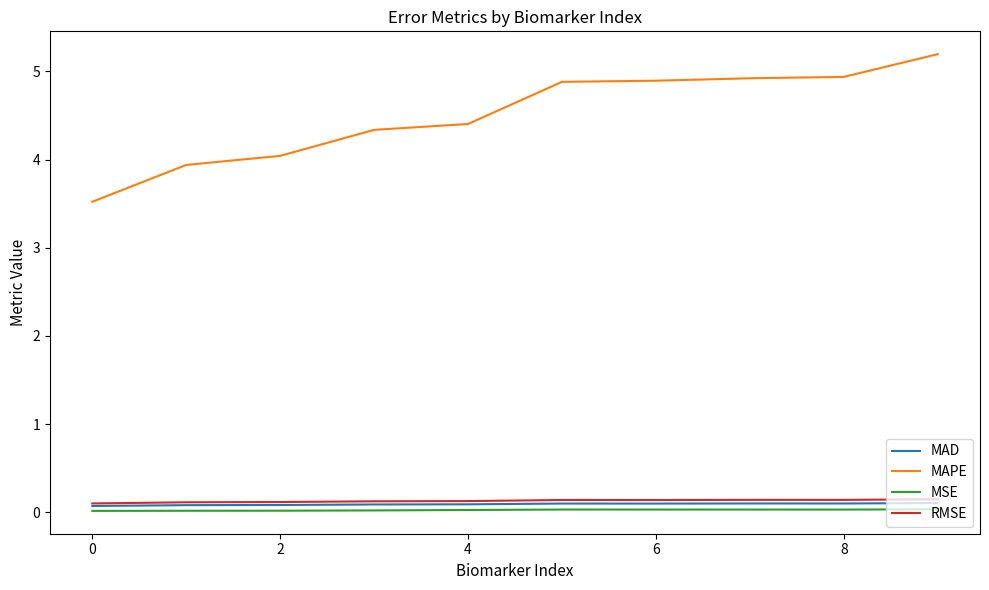

What is the minimum value for RMSE?

0.1